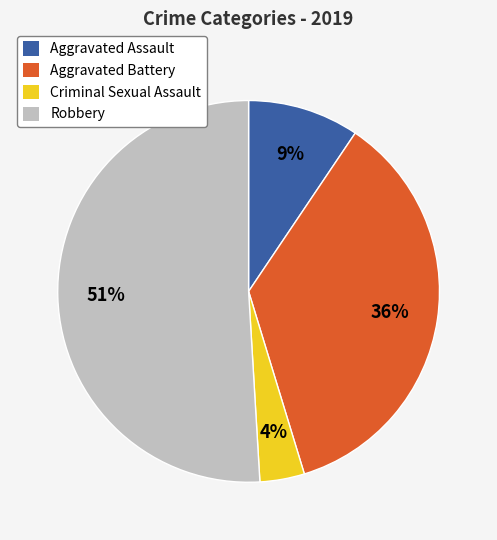

Which category has the biggest portion of the pie?

Robbery